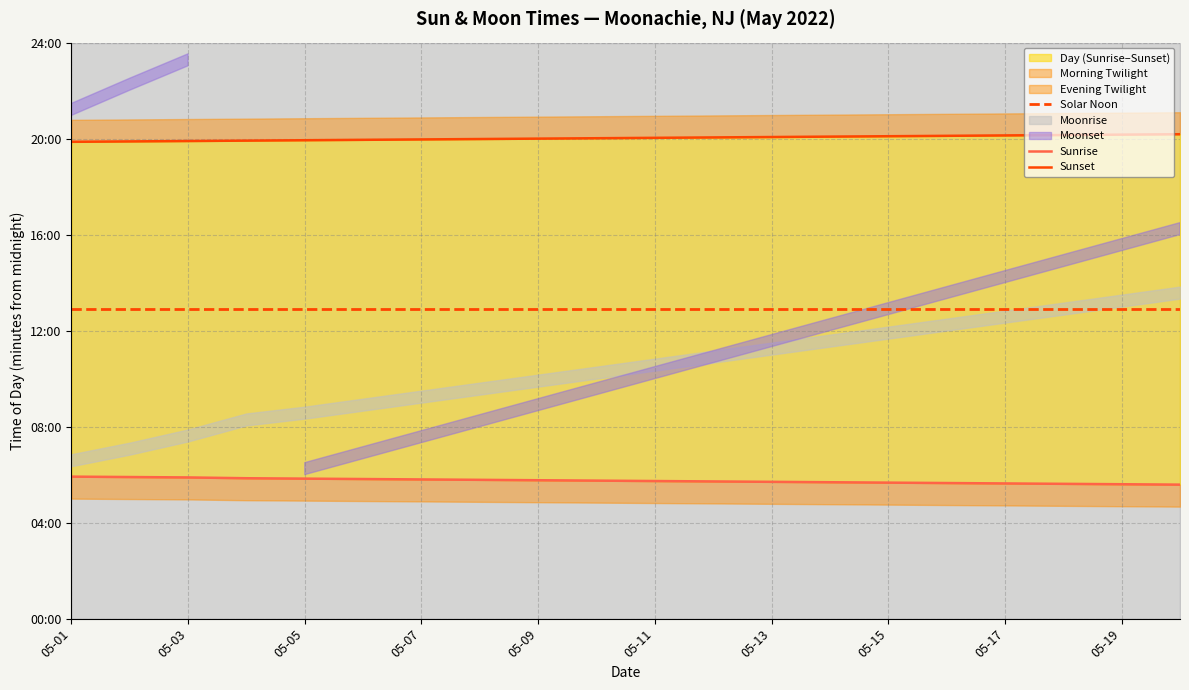

Where does the Sunset series first go above 1202?

11